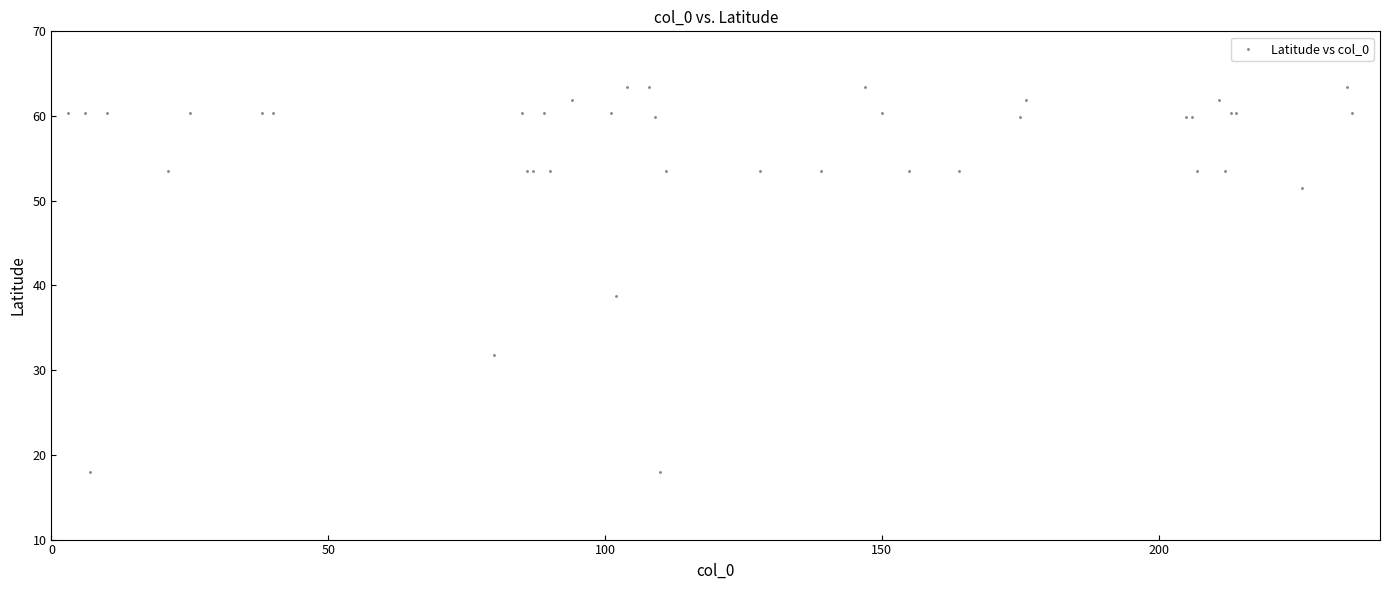

What Y value in the scatter plot is closest to 40?

38.7